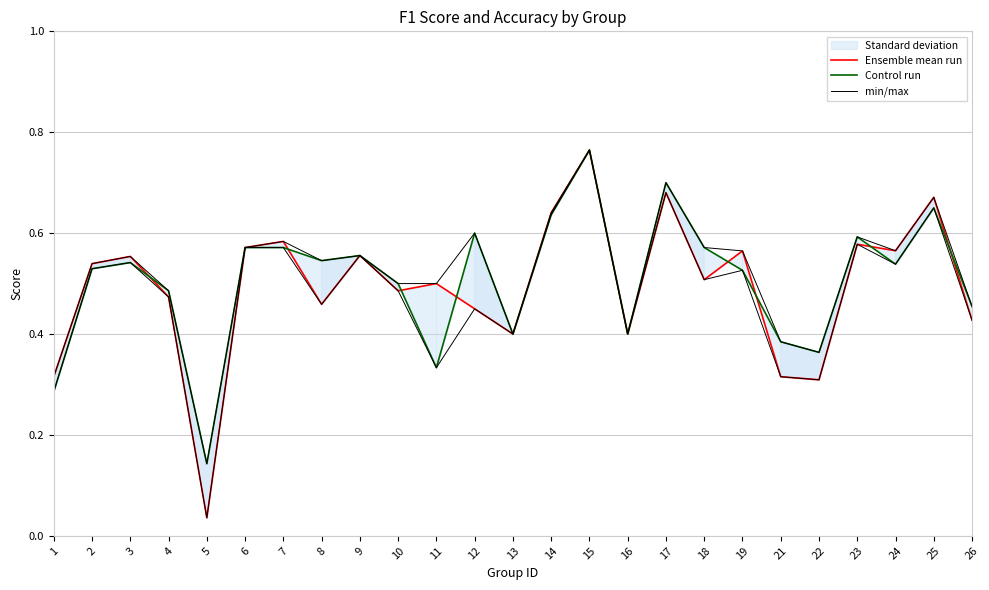

List the series in order of their overall mean, highest first.

min/max, Control run, Ensemble mean run